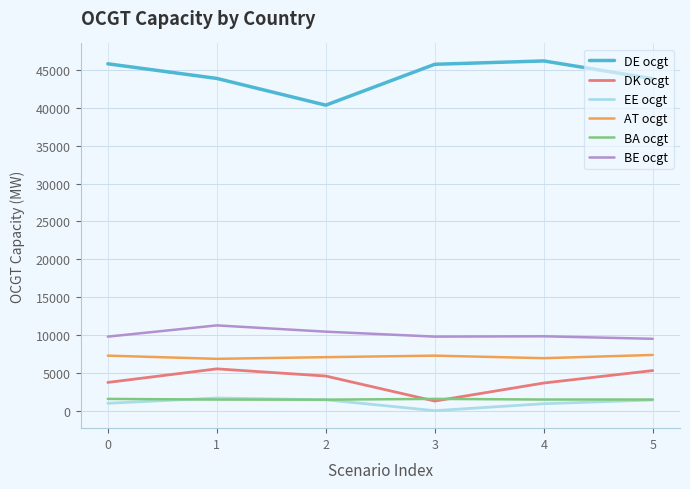

Is it true that DK ocgt equals 805.7 at 0?

False